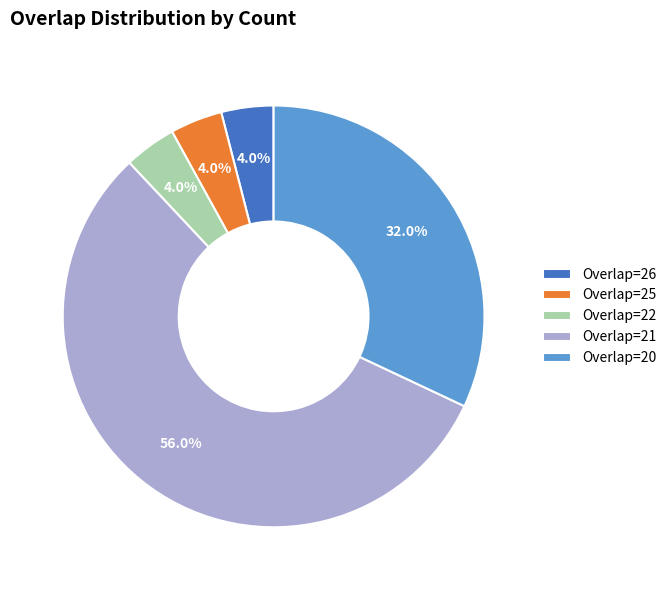

Between Overlap=20 and Overlap=26, which is larger?

Overlap=20